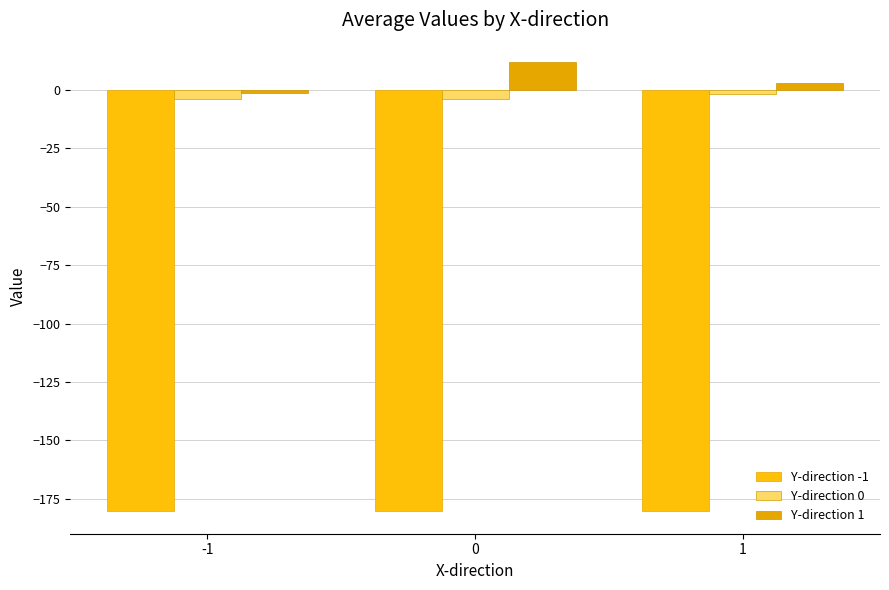

What is the value of the Y-direction -1 bar at the 2nd from the left?

-180.3